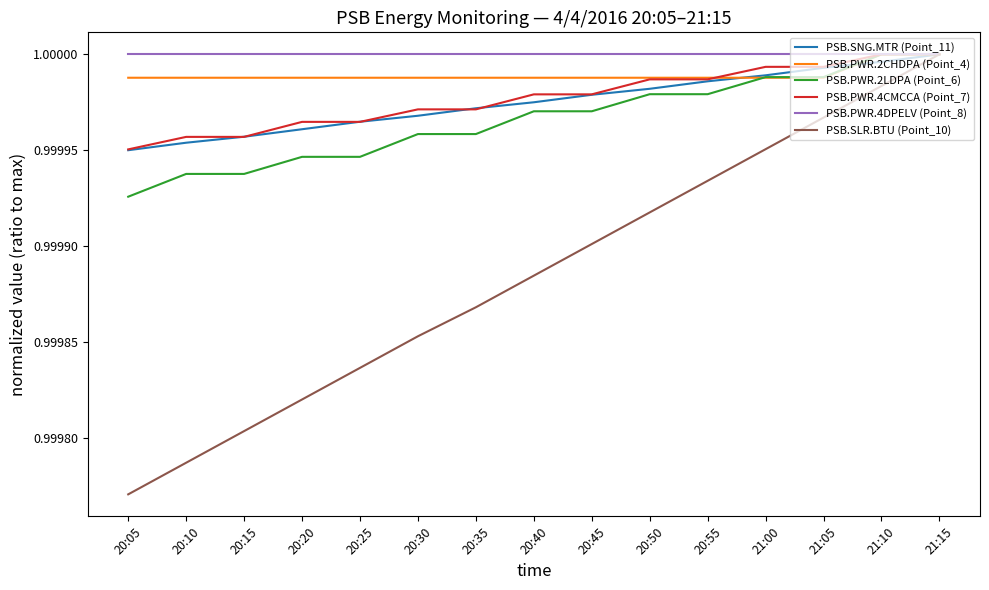

At which category does the chart reach its minimum across all series?

20:05